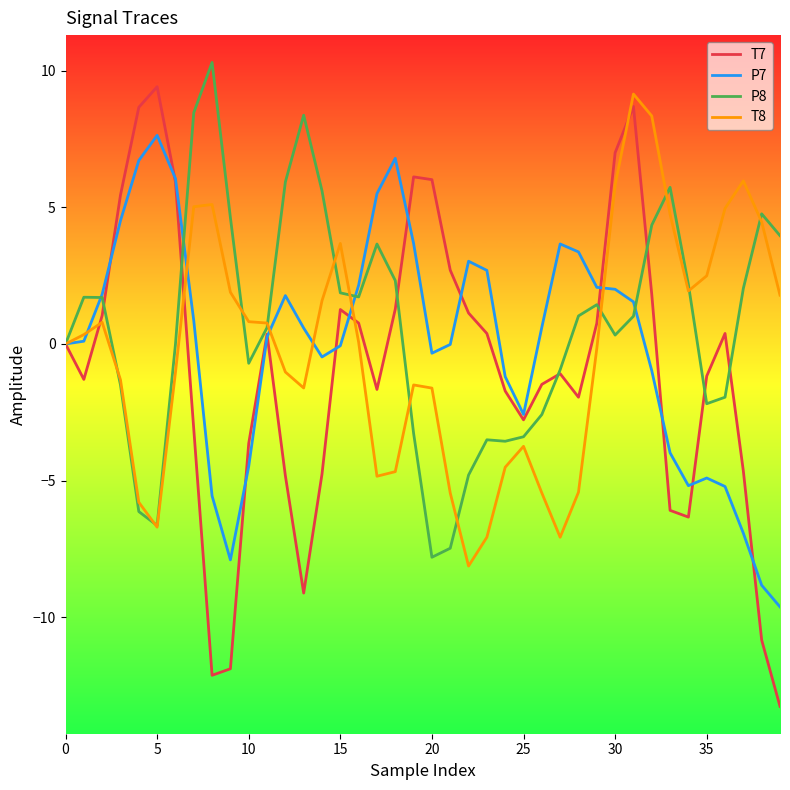

Which series has the widest spread of values?

T7